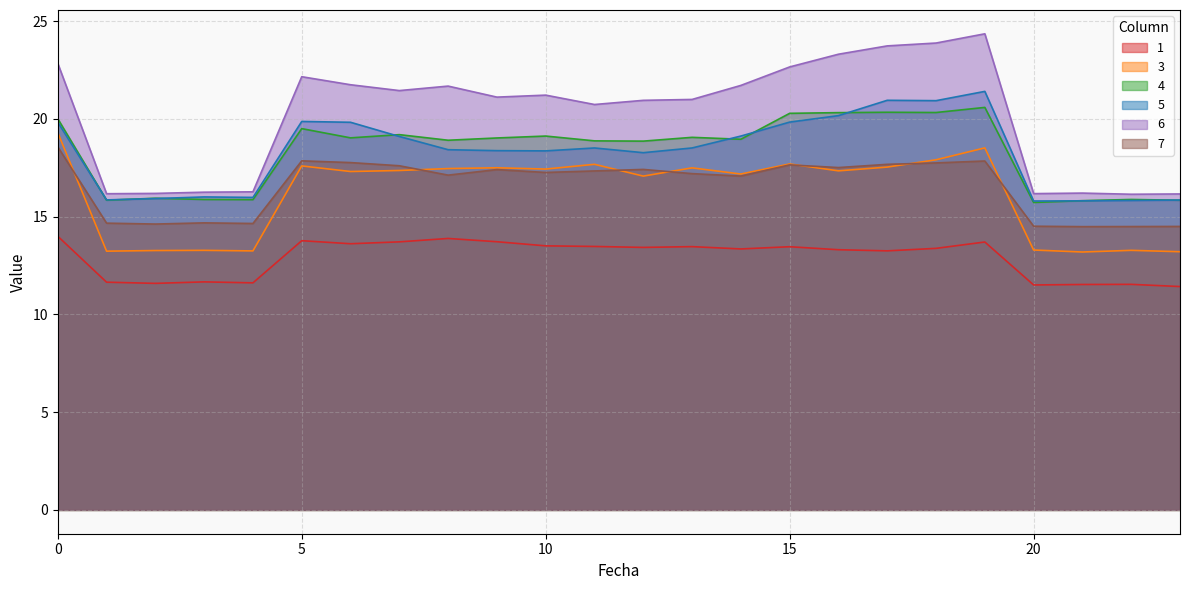

At which category is the sum across all series the highest?

19